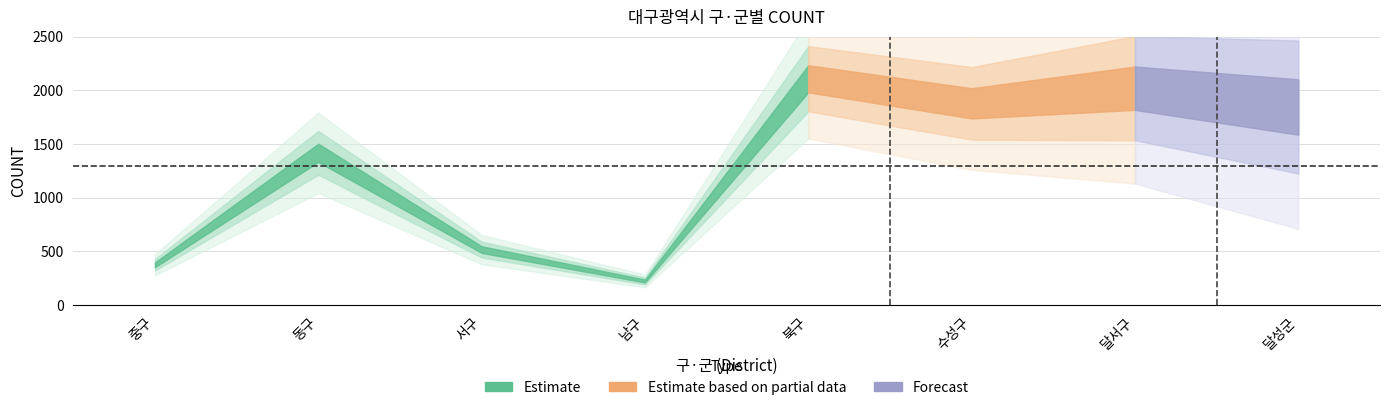

At which category is the sum across all series the highest?

북구